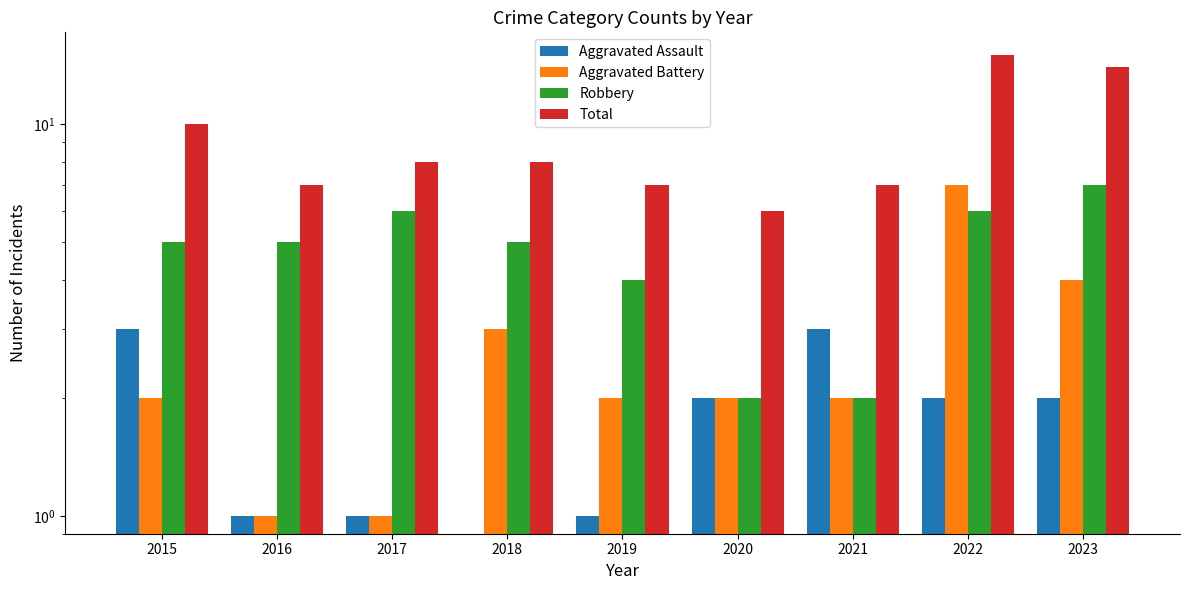

Which series has the largest range (max minus min)?

Total